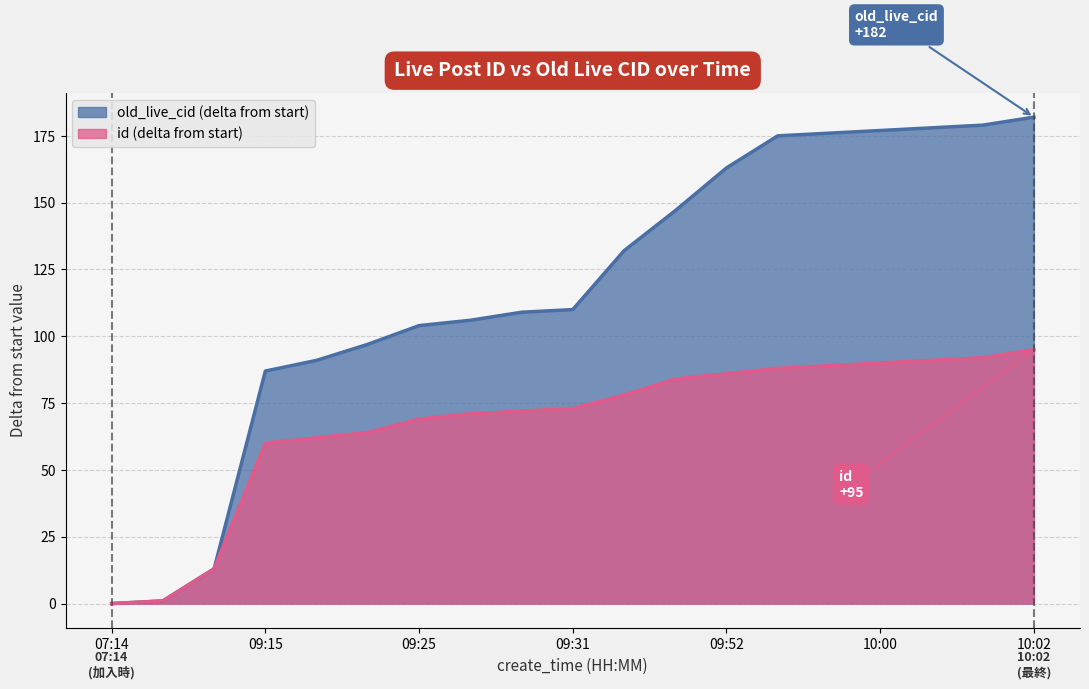

At which category is the sum across all series the highest?

10:02